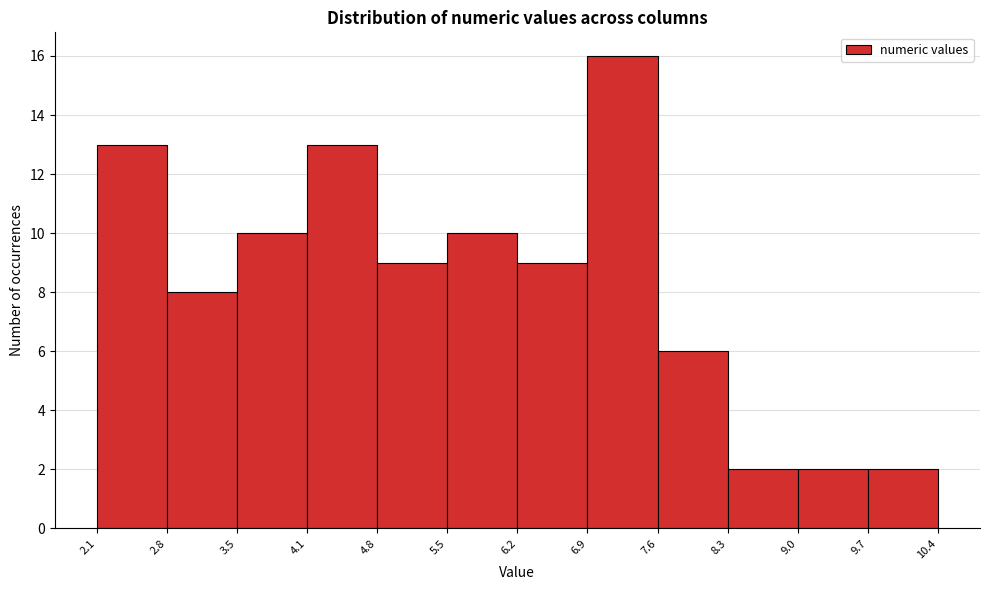

Reading left to right, list every bar in this chart as the range it spans on the x-axis followed by its height. The values are not printed on the chart, so give them approximately, as read against the axis.

2.1 to 2.8: 13
2.8 to 3.5: 8
3.5 to 4.1: 10
4.1 to 4.8: 13
4.8 to 5.5: 9
5.5 to 6.2: 10
6.2 to 6.9: 9
6.9 to 7.6: 16
7.6 to 8.3: 6
8.3 to 9.0: 2
9.0 to 9.7: 2
9.7 to 10.4: 2